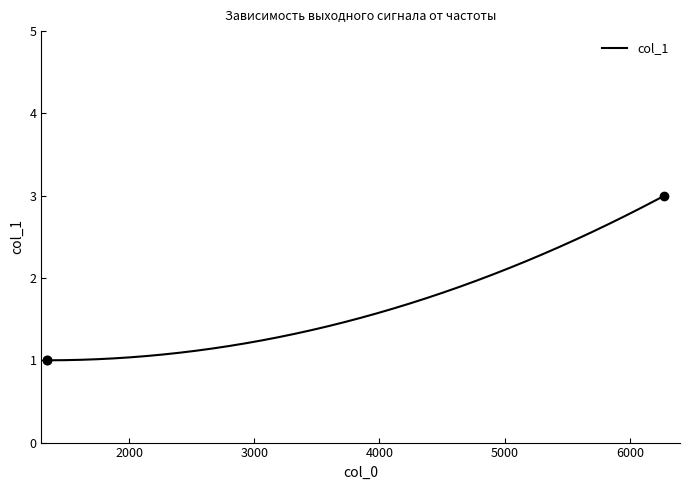

How many lines are shown in the chart?

1